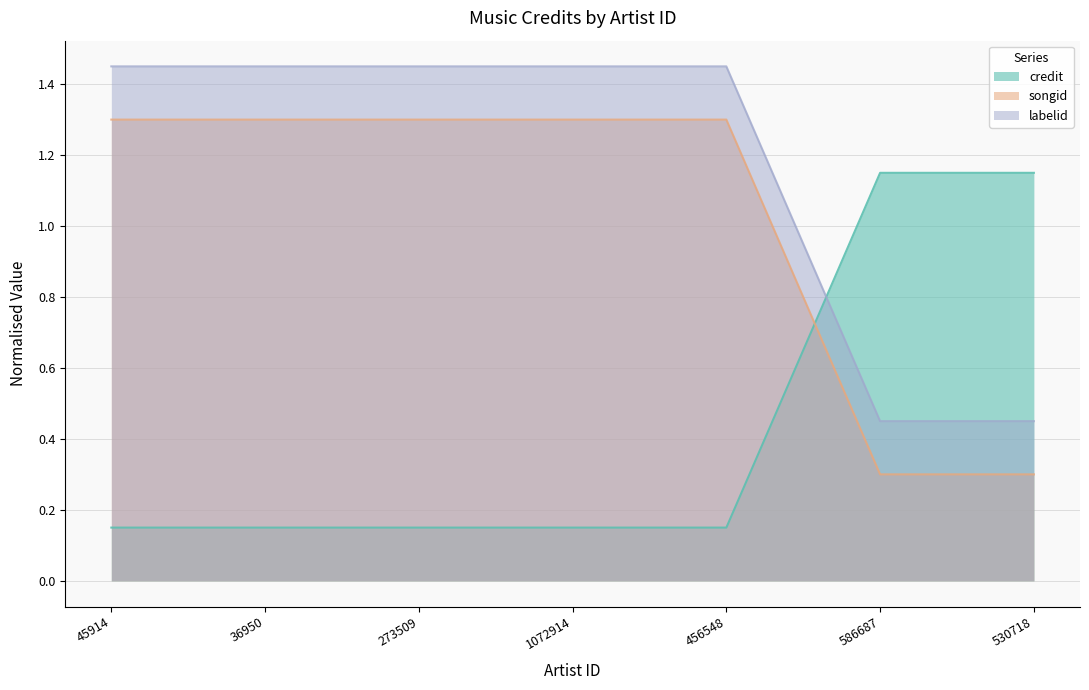

True or false: labelid has a value of 1.9 at 45914.

False